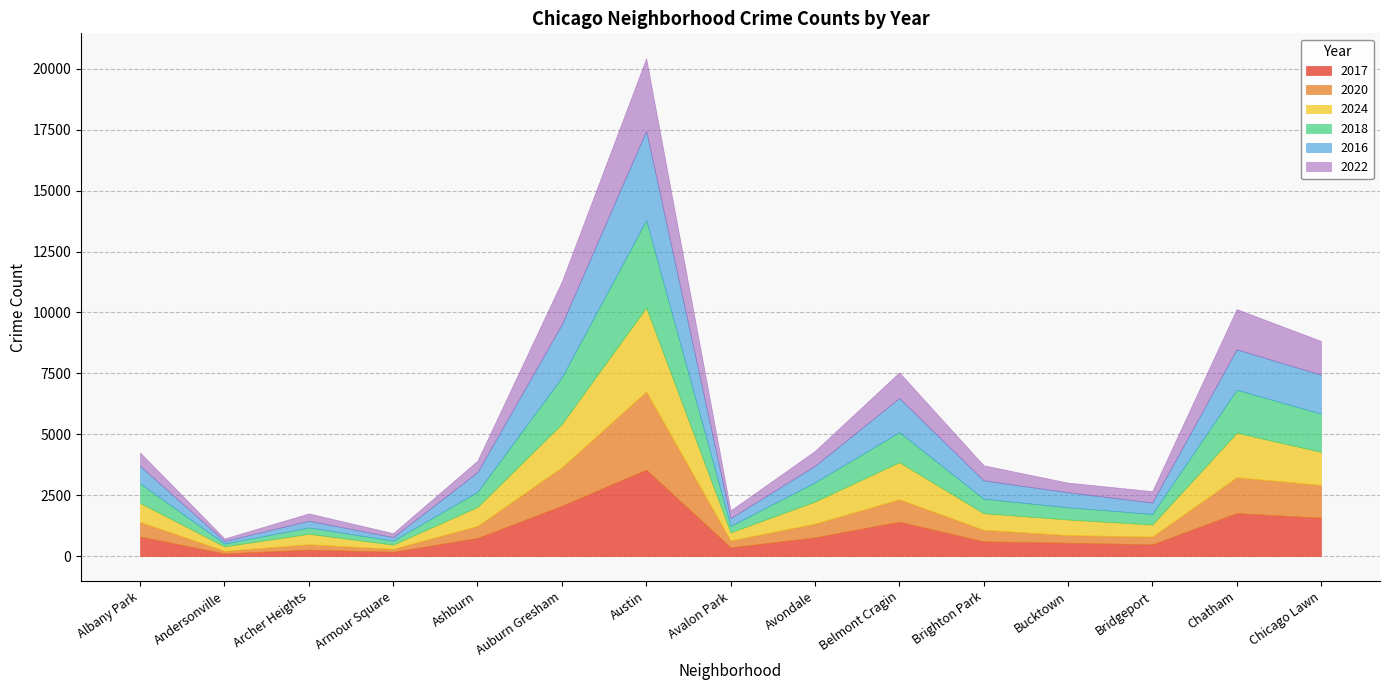

At which label does 2017 first exceed 744?

Albany Park